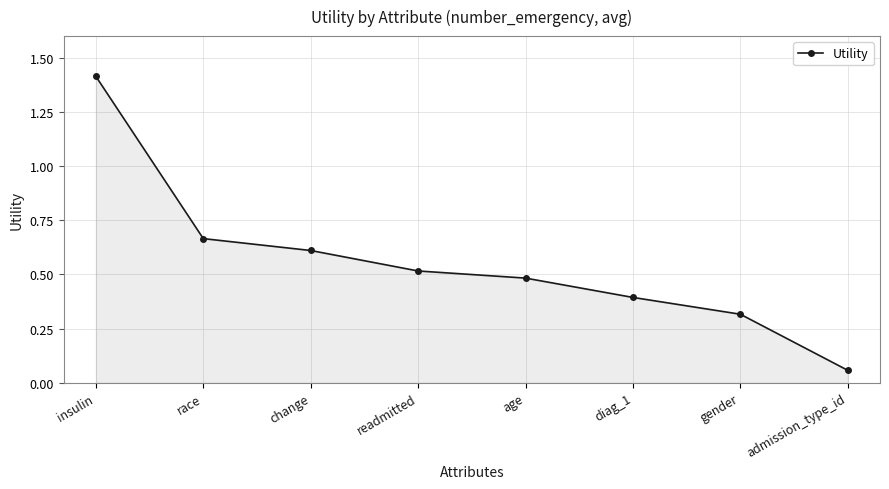

Which has a higher value, gender or admission_type_id?

gender